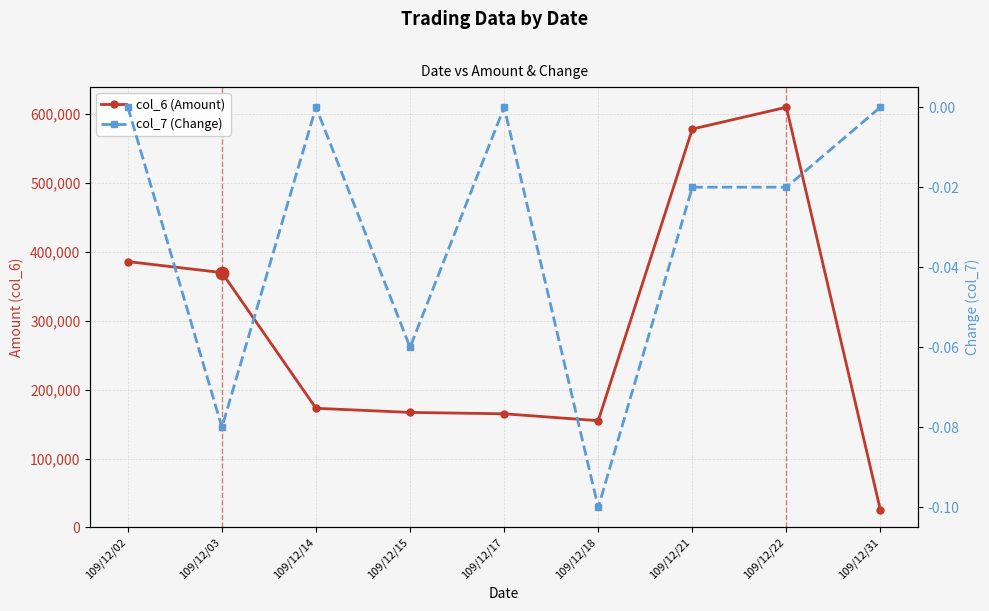

Which series has the widest spread of Y values?

col_6 (Amount)